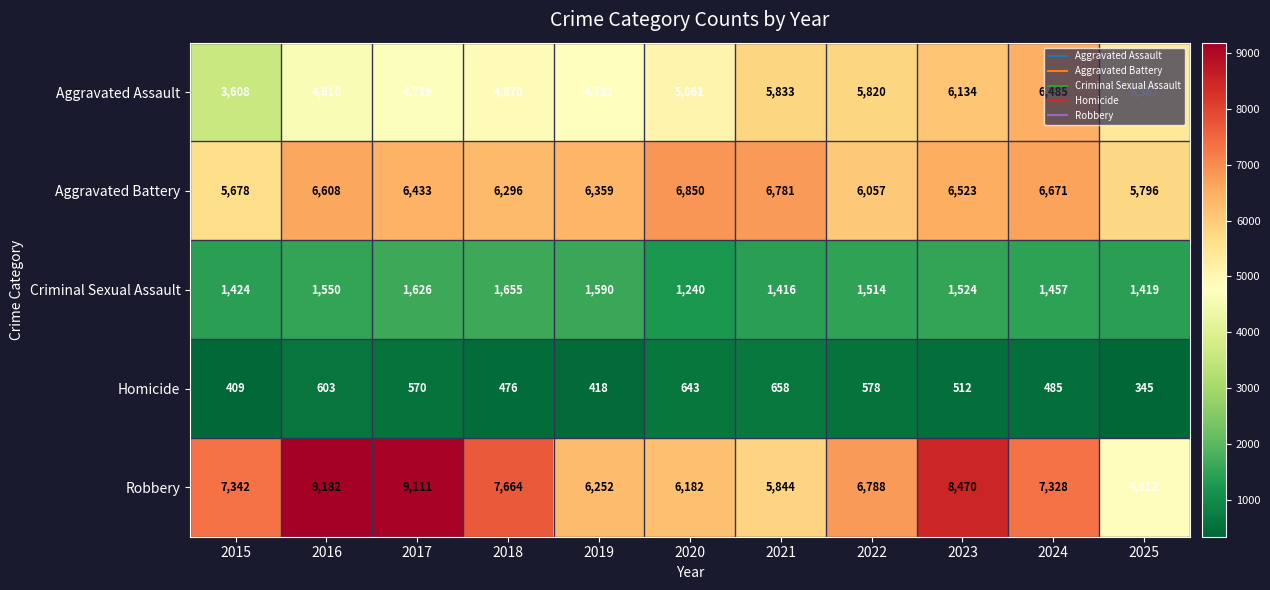

At 2016, list the series in order from smallest to largest.

Homicide, Criminal Sexual Assault, Aggravated Assault, Aggravated Battery, Robbery